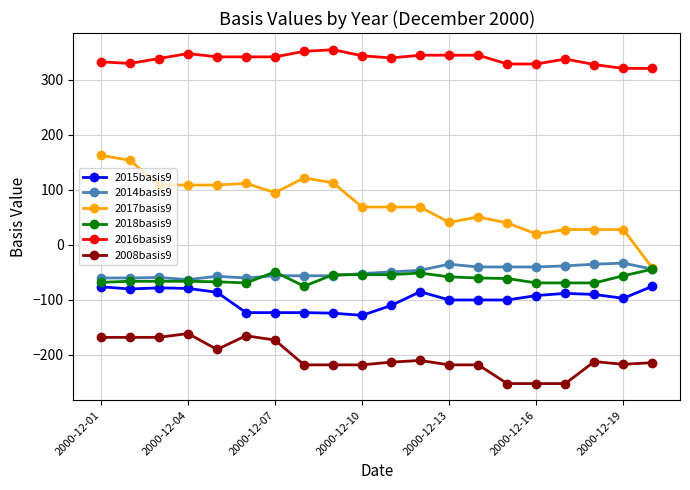

True or false: 2008basis9 has more than 2 interior local peaks.

True